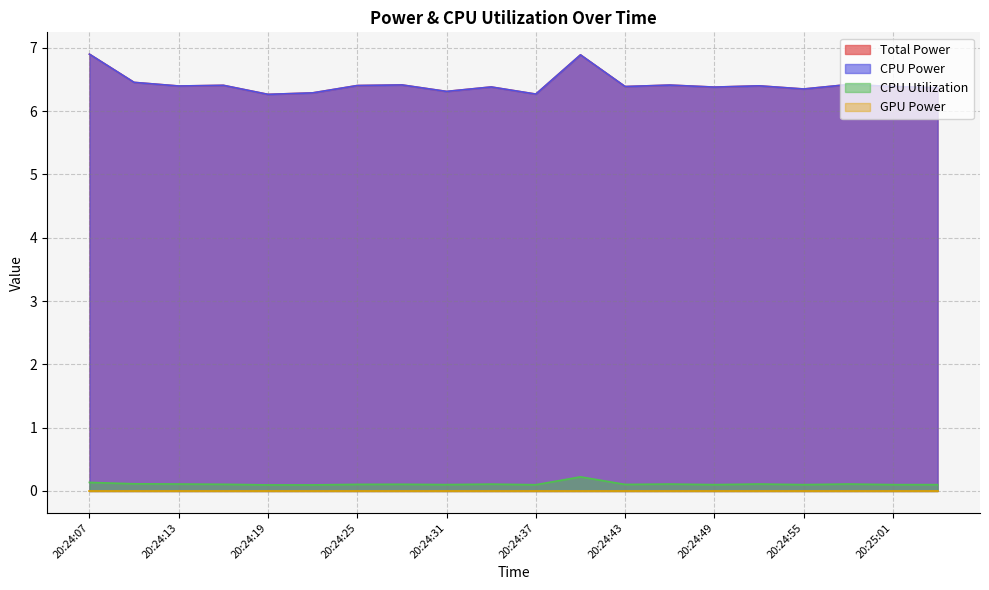

Between 20:24:19 and 20:24:31, which series saw the biggest shift?

Total Power